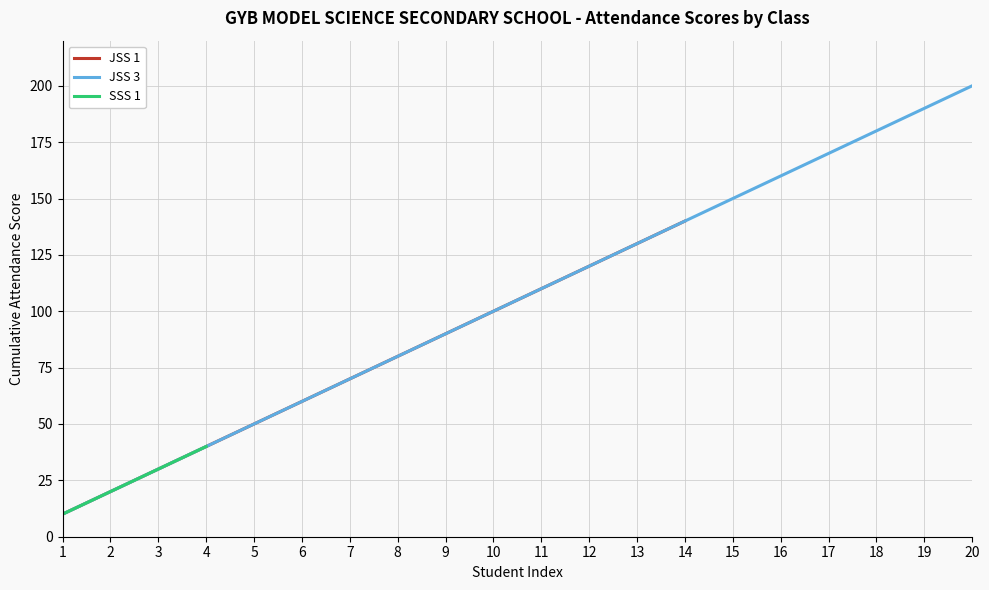

Is this an area chart (filled region under the line)?

No